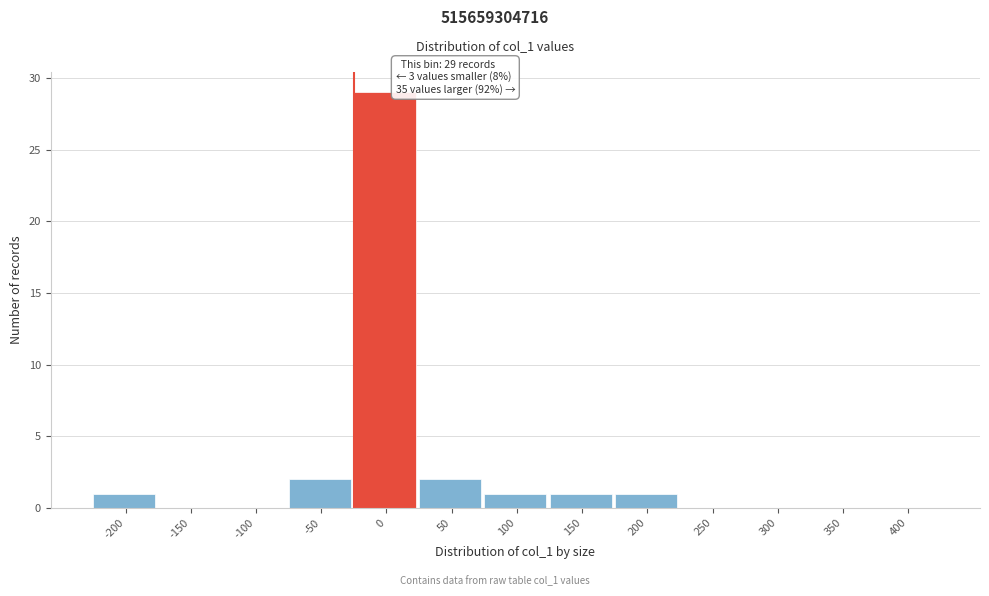

Reading left to right, what are all the values shown in this chart?

-200=1	-150=0	-100=0	-50=2	0=29	50=2	100=1	150=1	200=1	250=0	300=0	350=0	400=0